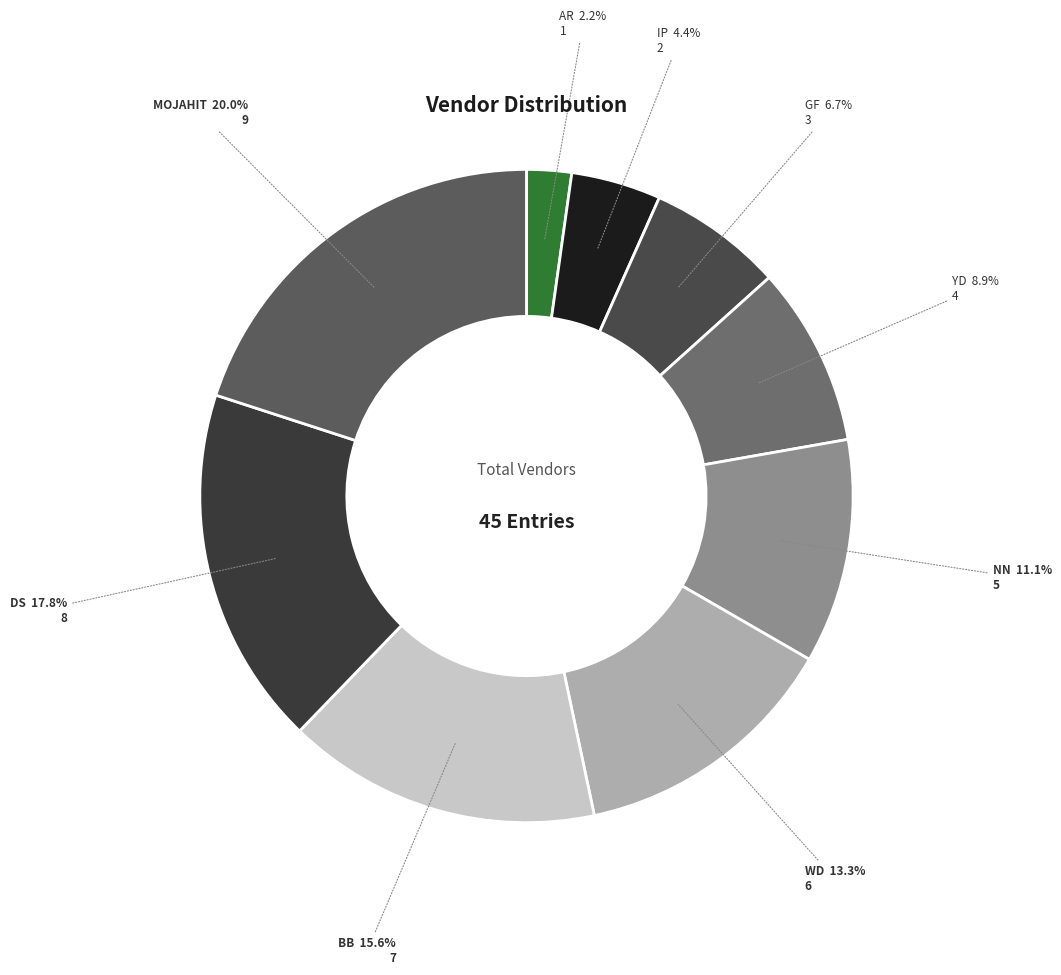

Does any single category account for the majority?

No